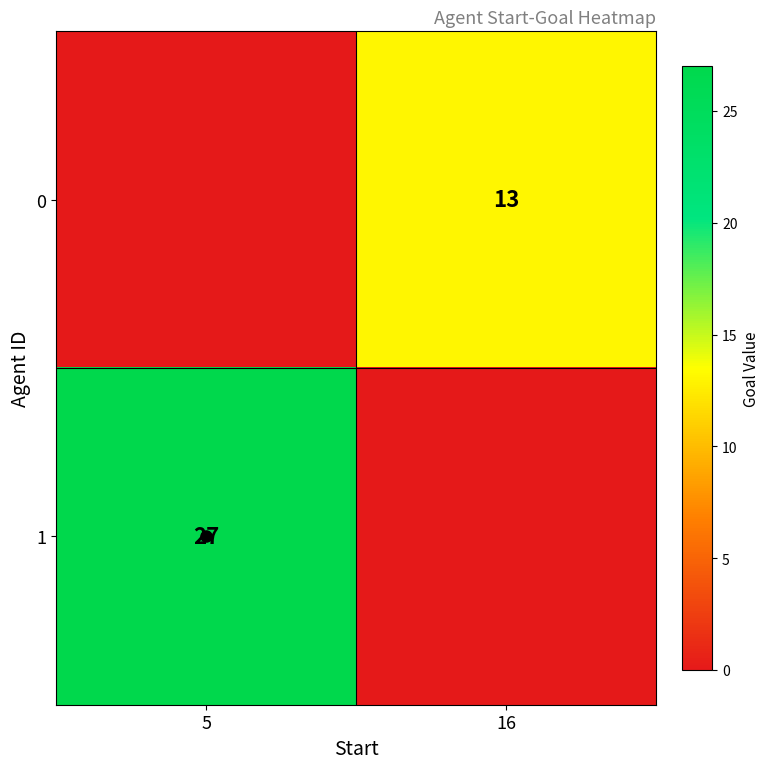

Which series has the widest spread of values?

1